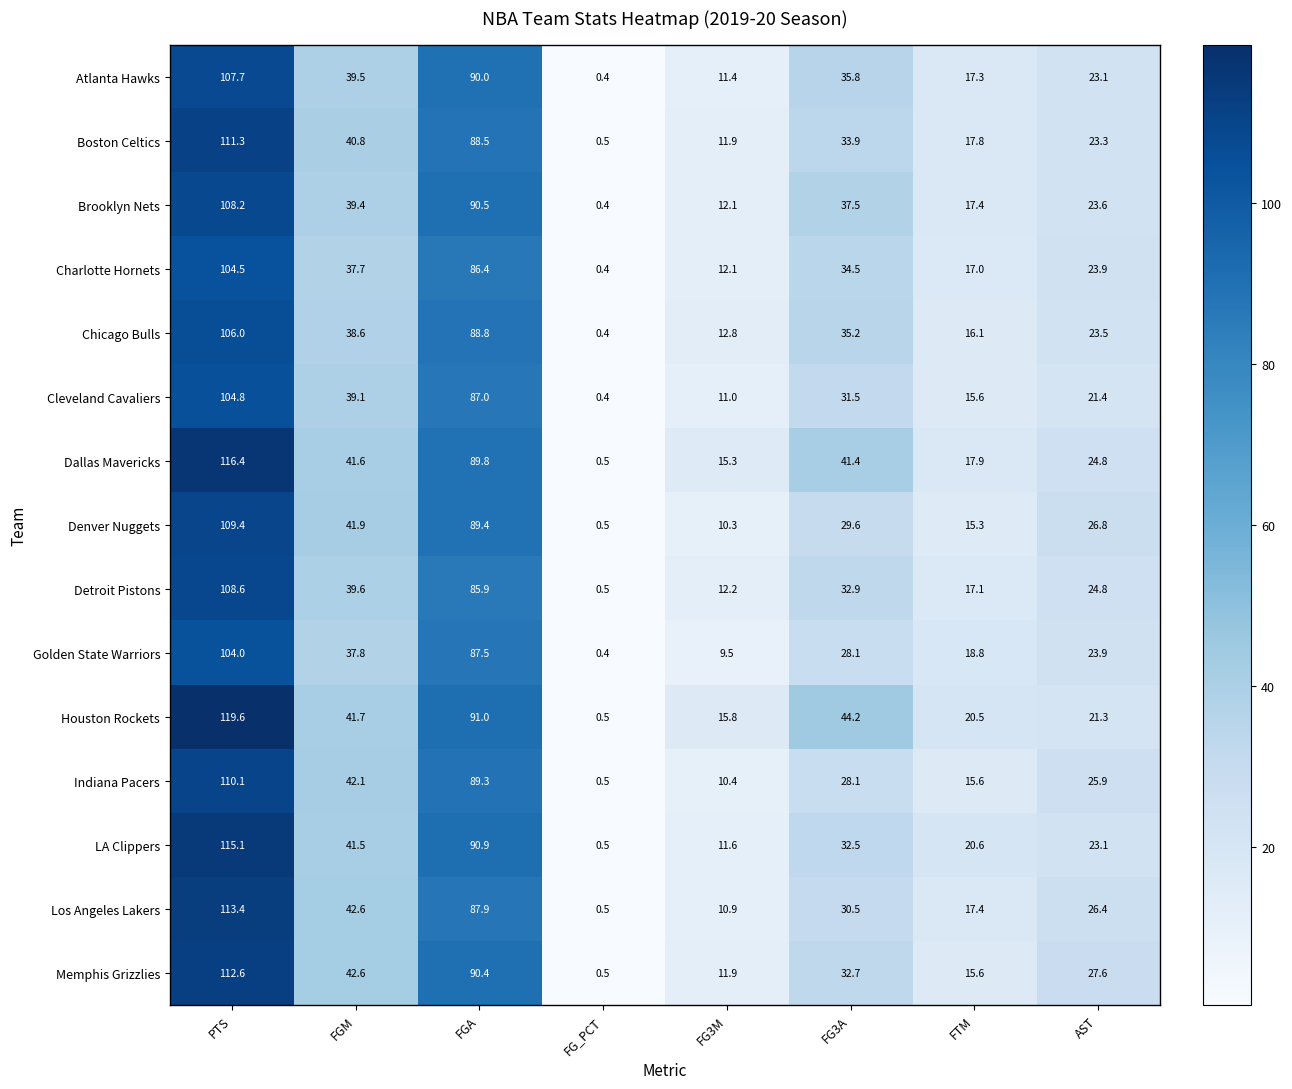

Which series has the largest range (max minus min)?

Houston Rockets